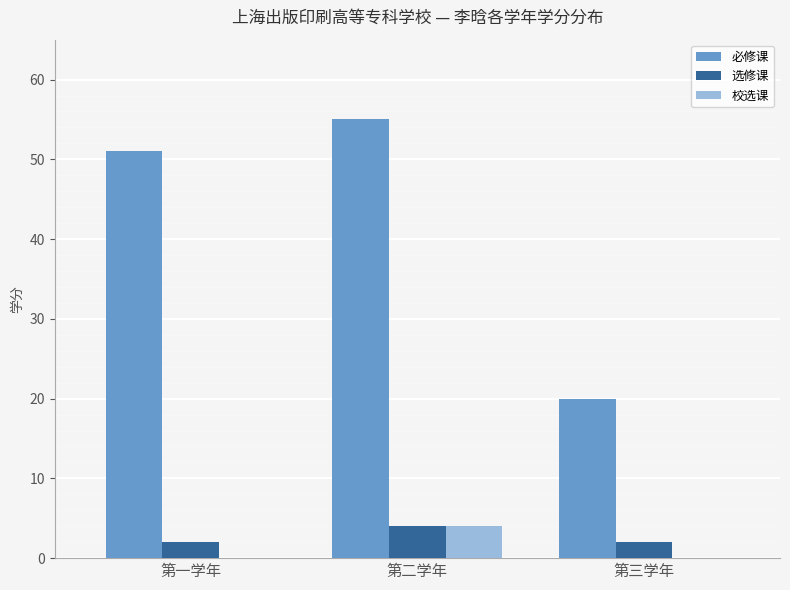

What is the sum of all 校选课 values?

4